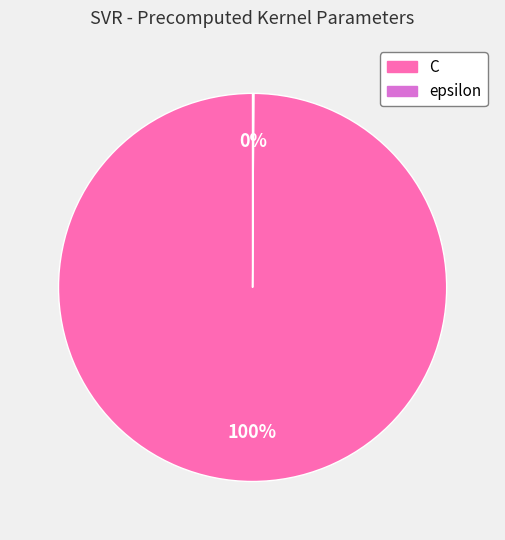

Which category accounts for the majority?

C